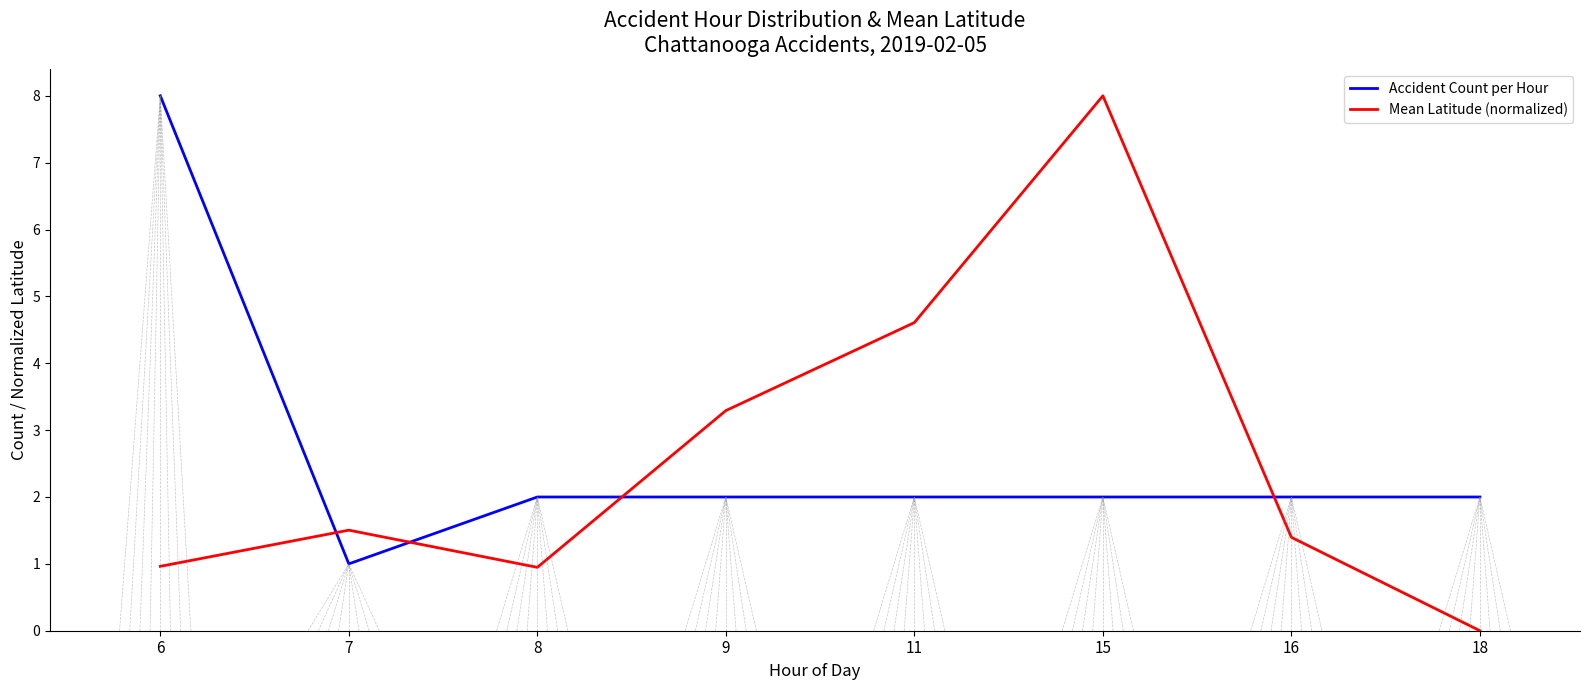

The Mean Latitude (normalized) series shows -2.9 at 18. True or false?

False